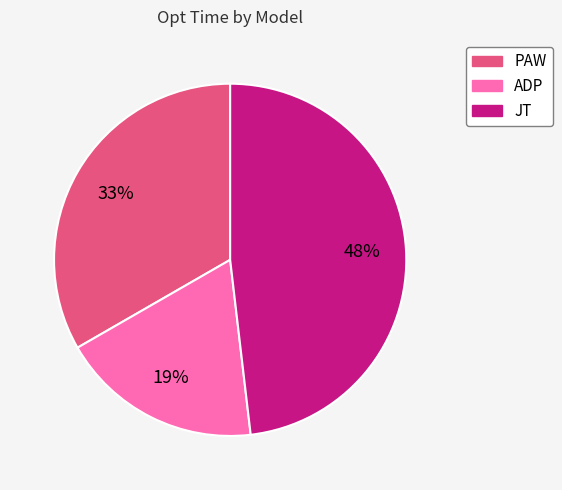

Between JT and ADP, which is larger?

JT